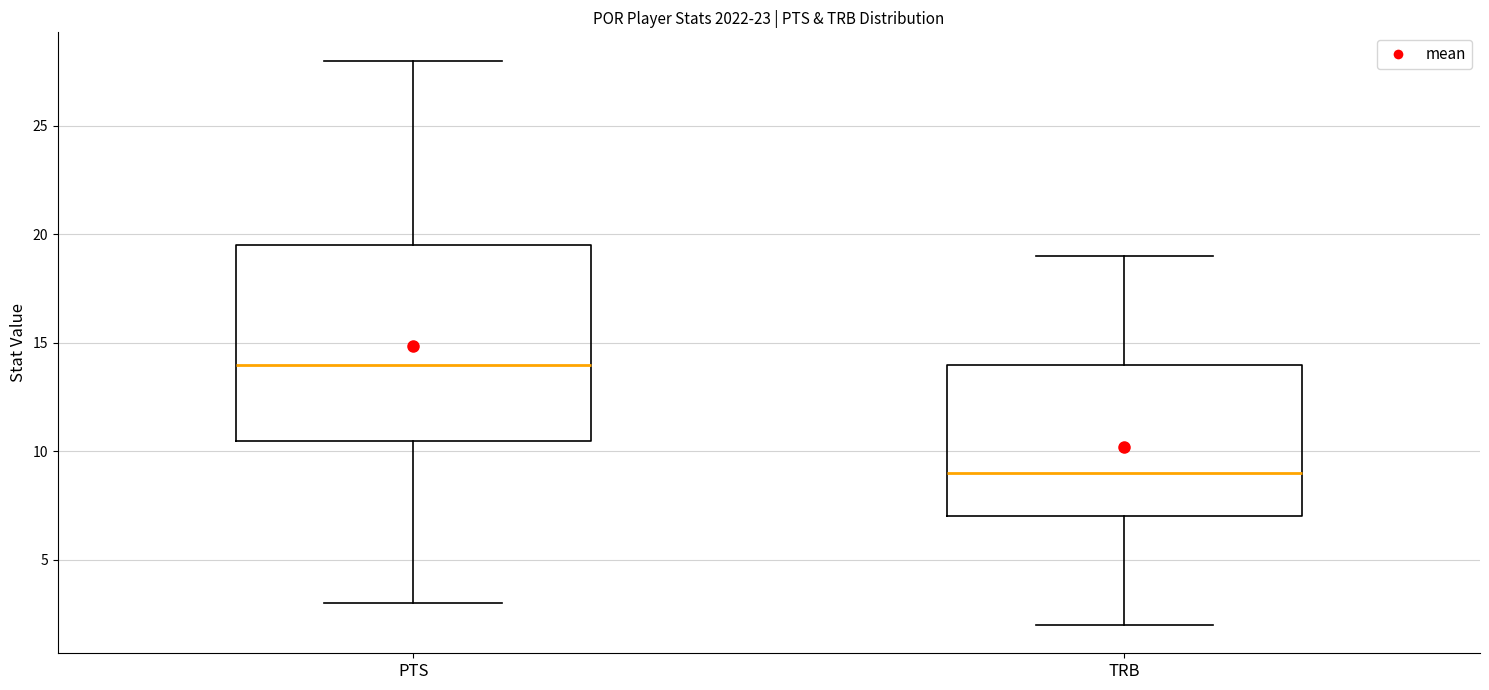

Where does the lower whisker of the box for TRB end on the y-axis? The values are not printed on the chart, so give them approximately, as read against the axis.

2.0